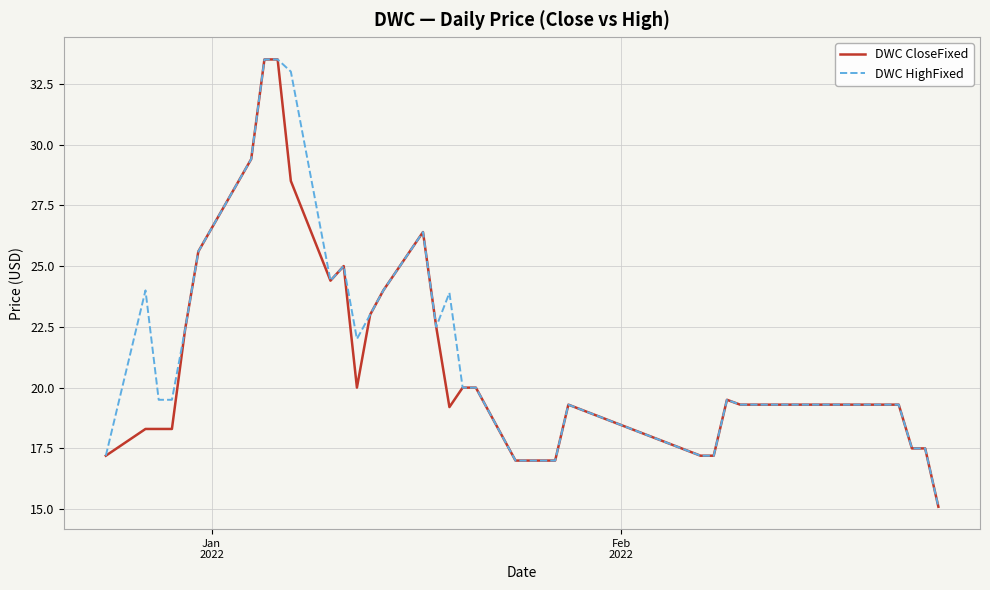

What is the maximum value shown in the chart?

33.5